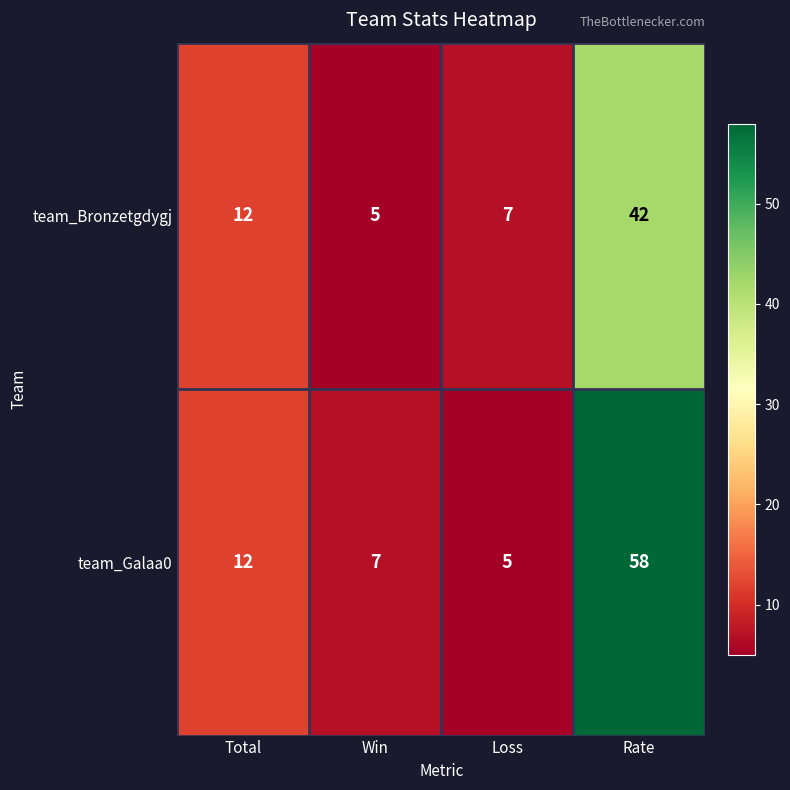

Reading left to right, what are all the values shown in this chart?

team_Bronzetgdygj: 12	5	7	42
team_Galaa0: 12	7	5	58